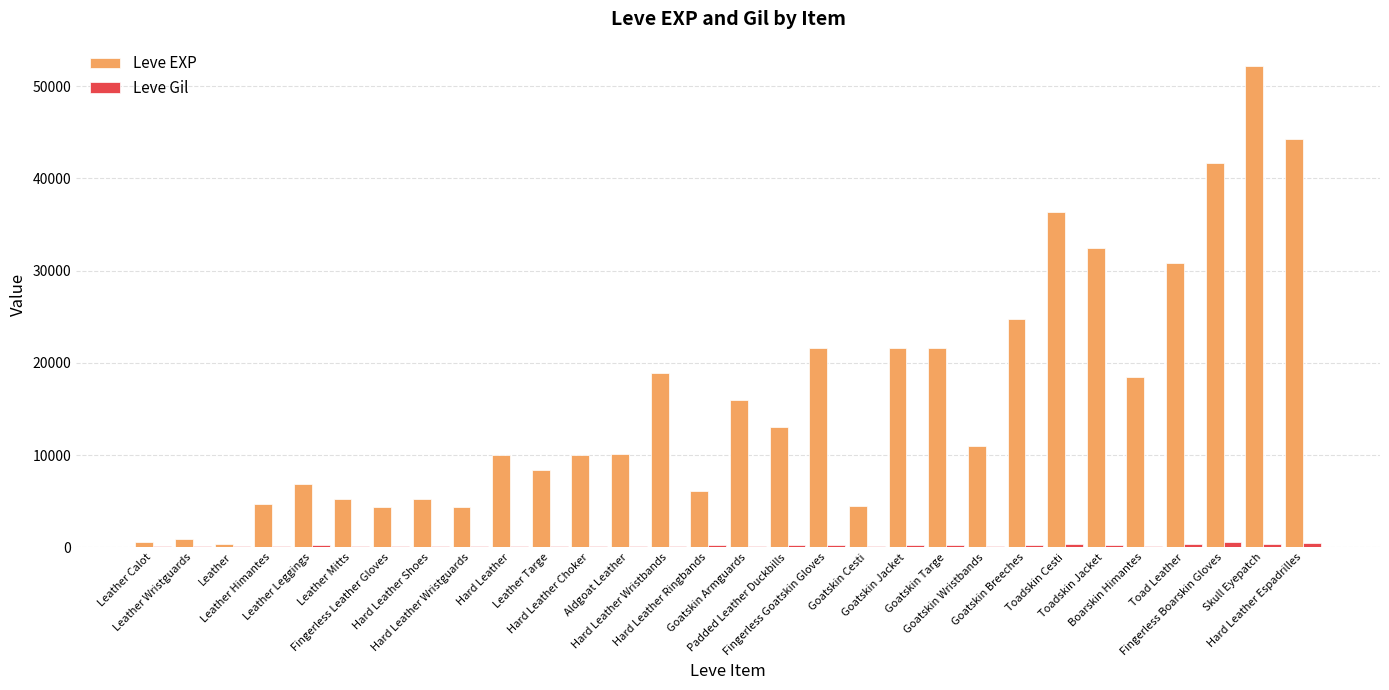

Which series has the largest total across all categories?

Leve EXP